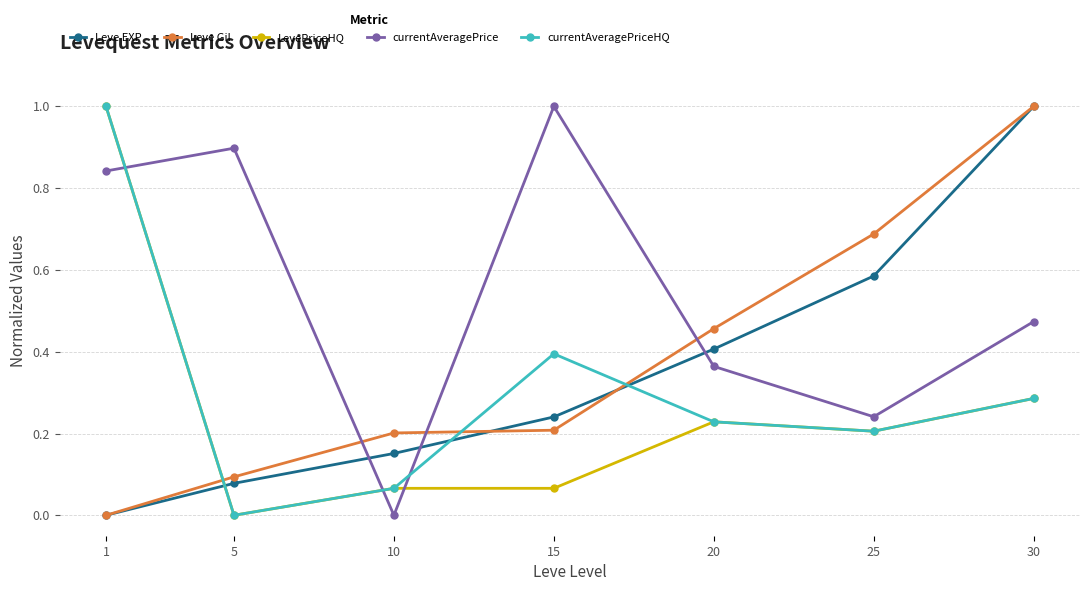

Which series has the largest total across all categories?

currentAveragePrice